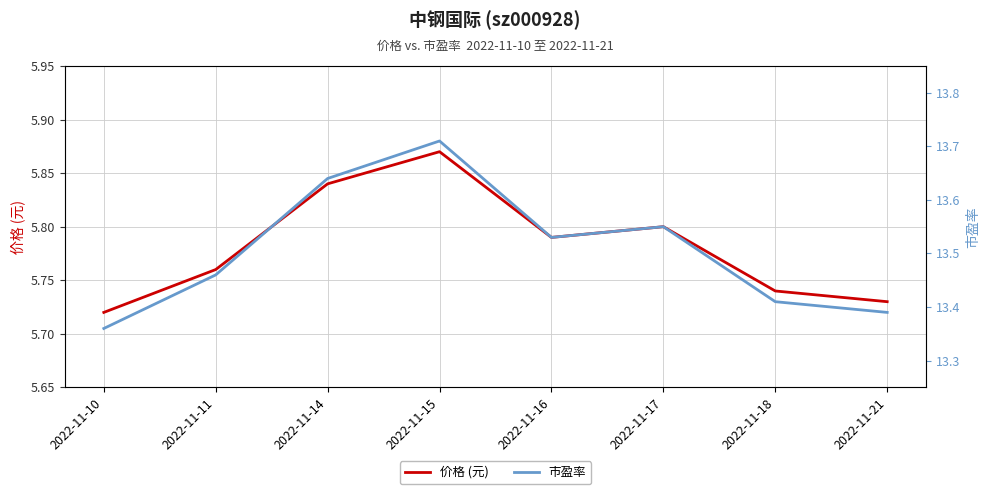

Reading left to right, transcribe all the data shown in this chart.

价格 (元): 2022-11-10=5.7	2022-11-11=5.8	2022-11-14=5.8	2022-11-15=5.9	2022-11-16=5.8	2022-11-17=5.8	2022-11-18=5.7	2022-11-21=5.7
市盈率: 2022-11-10=13.4	2022-11-11=13.5	2022-11-14=13.6	2022-11-15=13.7	2022-11-16=13.5	2022-11-17=13.6	2022-11-18=13.4	2022-11-21=13.4